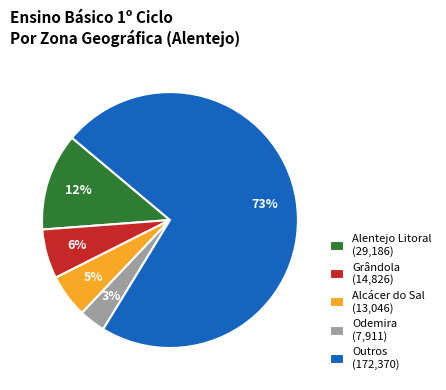

To the nearest percent, what portion does Alcácer do Sal (13,046) represent?

5%